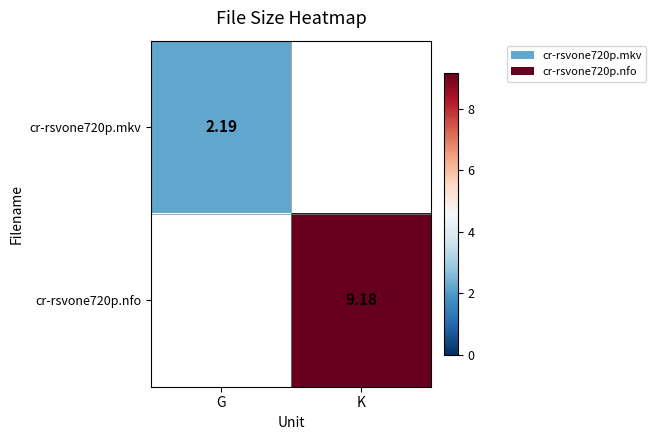

At which label is cr-rsvone720p.nfo closest to 4?

G